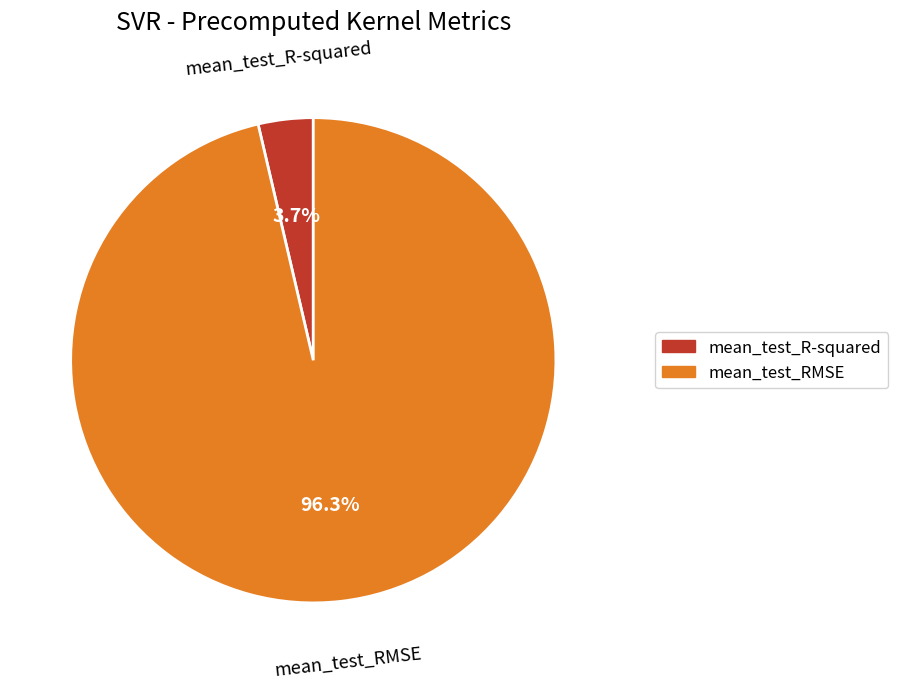

Which slice is the largest?

mean_test_RMSE